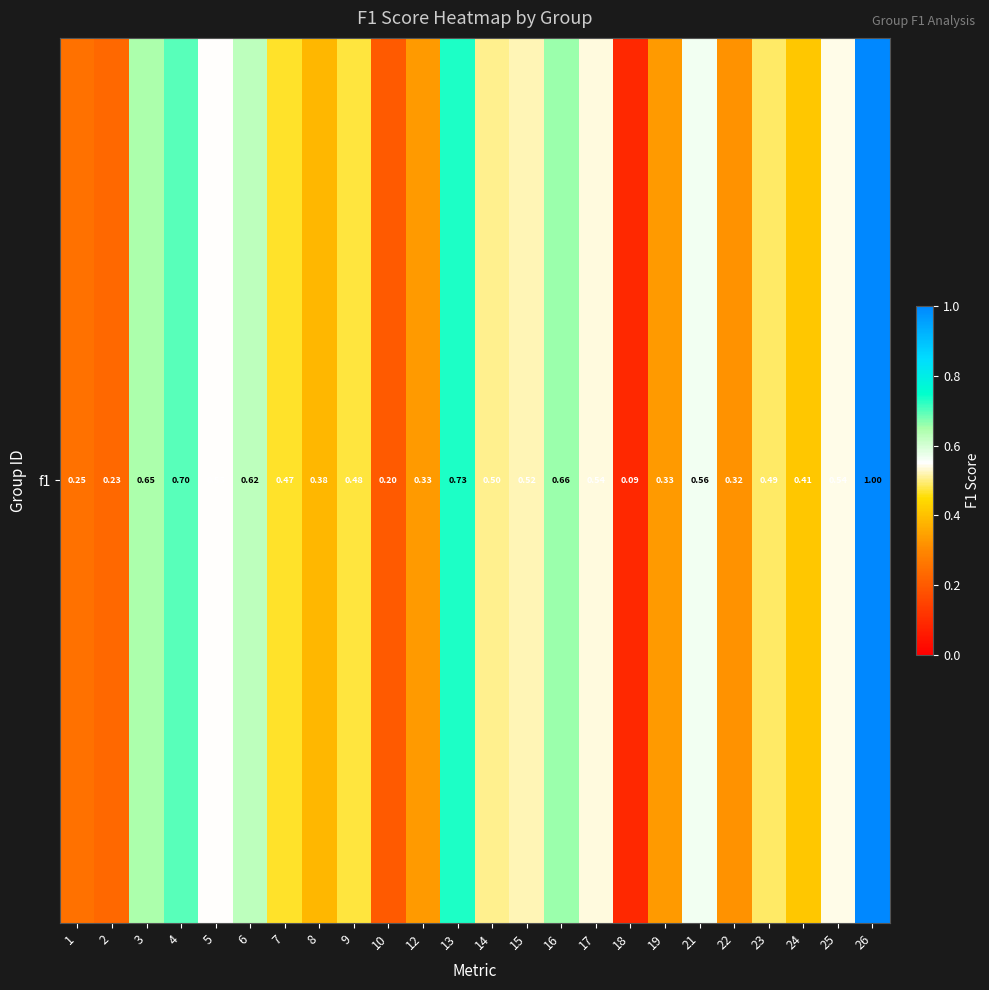

What is the difference between the maximum and minimum values?

0.9